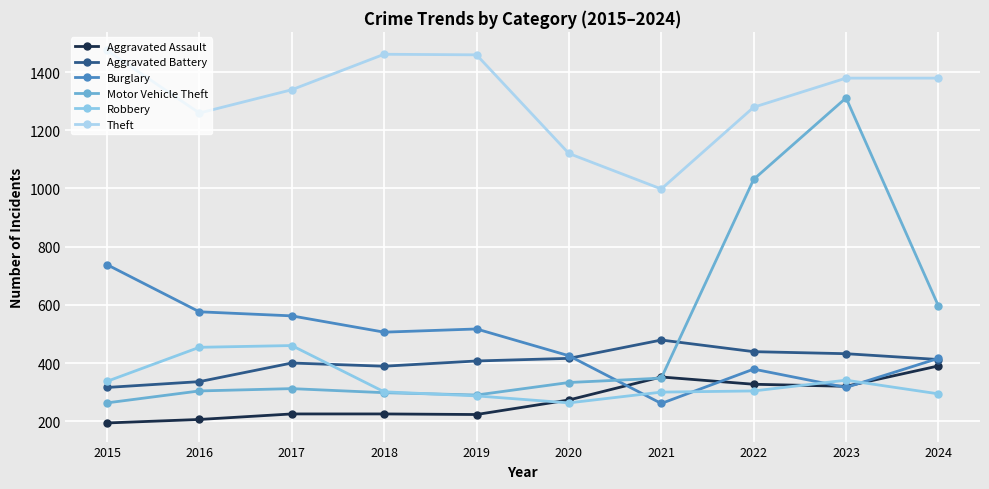

Does the chart display data point markers on the line(s)?

Yes